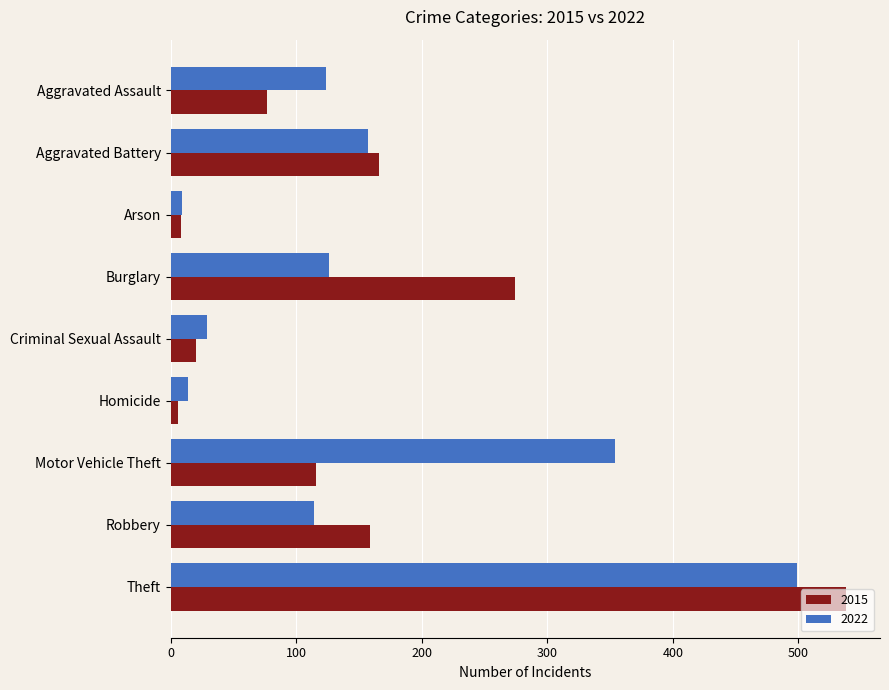

What is the difference between the second highest and minimum values in the 2015 series?

268